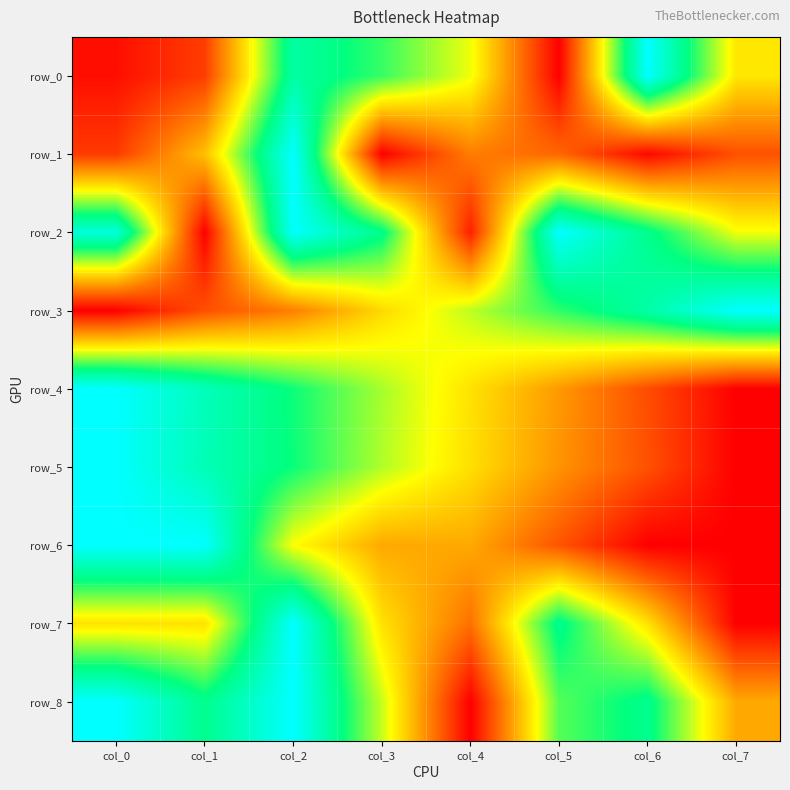

Rank the series at col_1 from highest to lowest value.

row_6, row_4, row_5, row_8, row_7, row_1, row_3, row_0, row_2